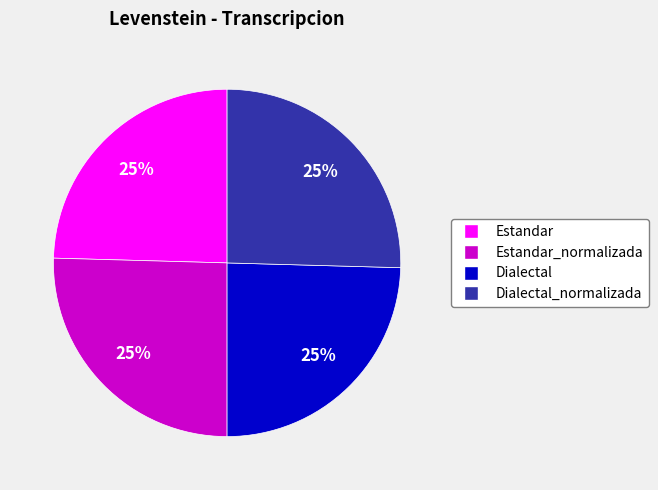

To the nearest percent, what is the average slice percentage?

25%